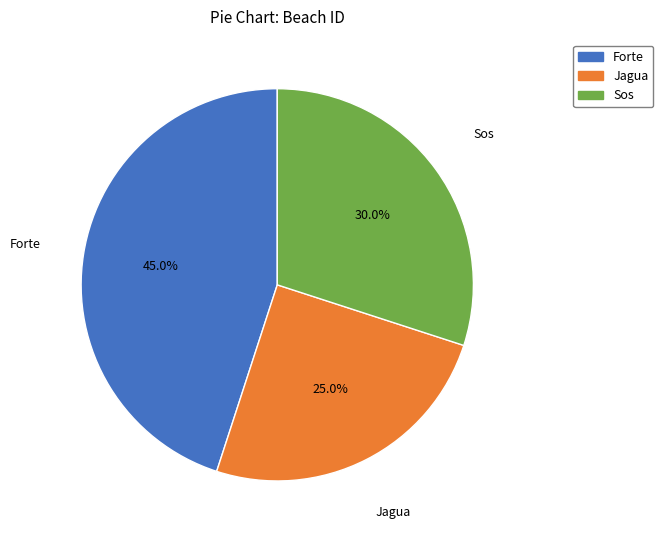

Is there any slice that represents more than half of the pie?

No